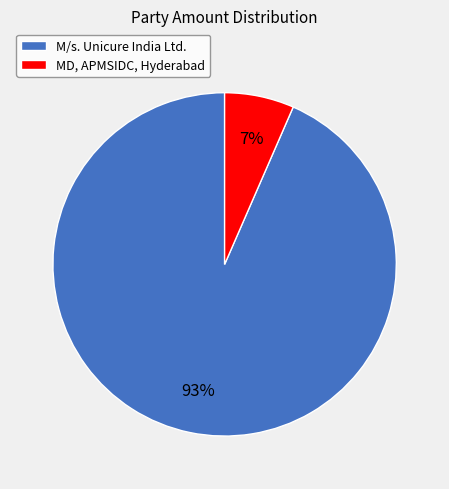

True or false: MD, APMSIDC, Hyderabad accounts for 7% of the total.

True